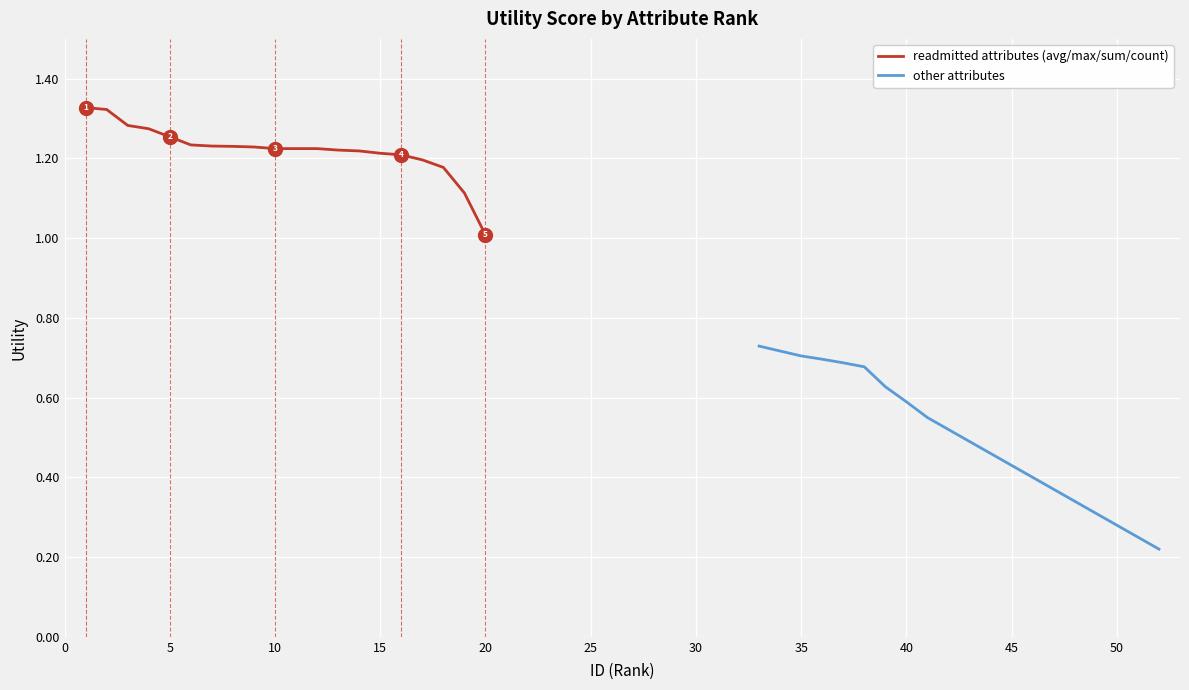

Rank the series by their maximum value, from lowest to highest.

other attributes, readmitted attributes (avg/max/sum/count)